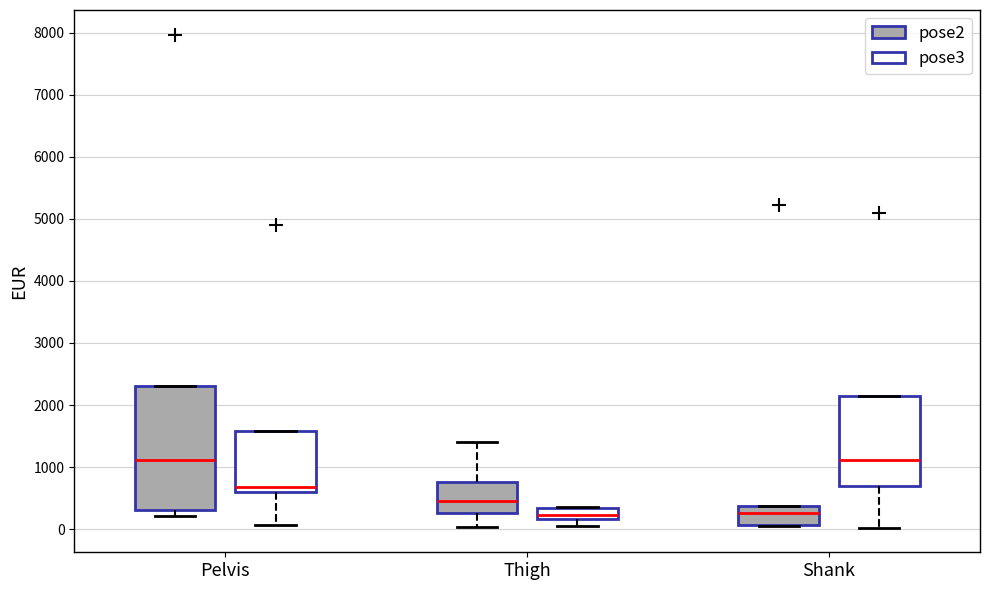

Where is the upper edge of the box for Thigh (pose3) on the y-axis? The values are not printed on the chart, so give them approximately, as read against the axis.

300